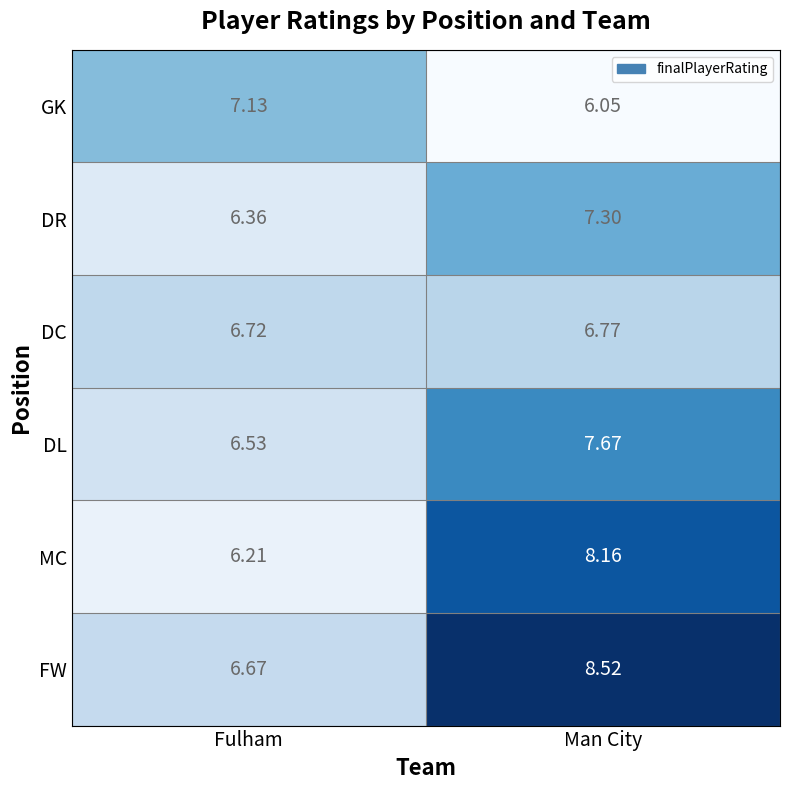

List the series in order of their peak value, highest first.

FW, MC, DL, DR, GK, DC